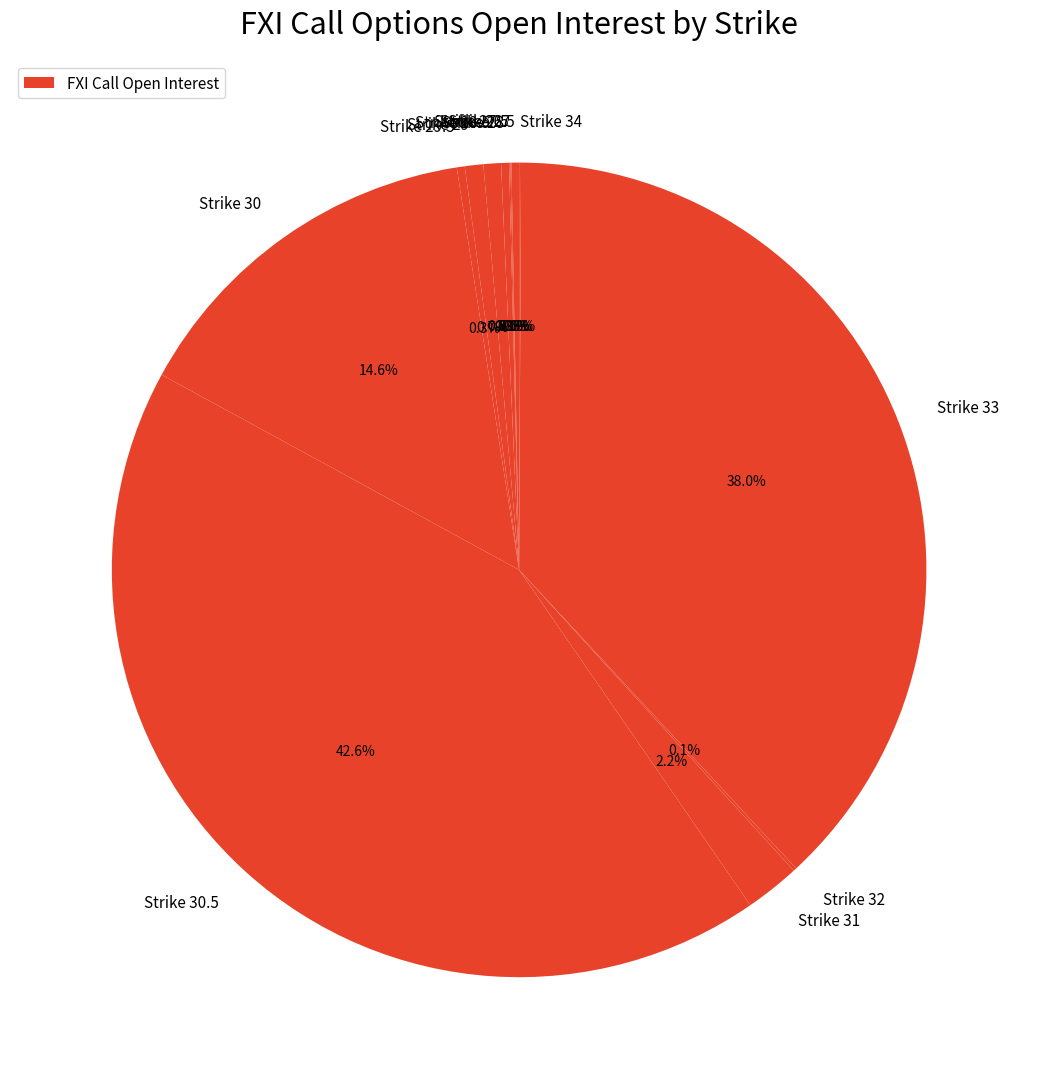

Count the number of slices in the pie.

10